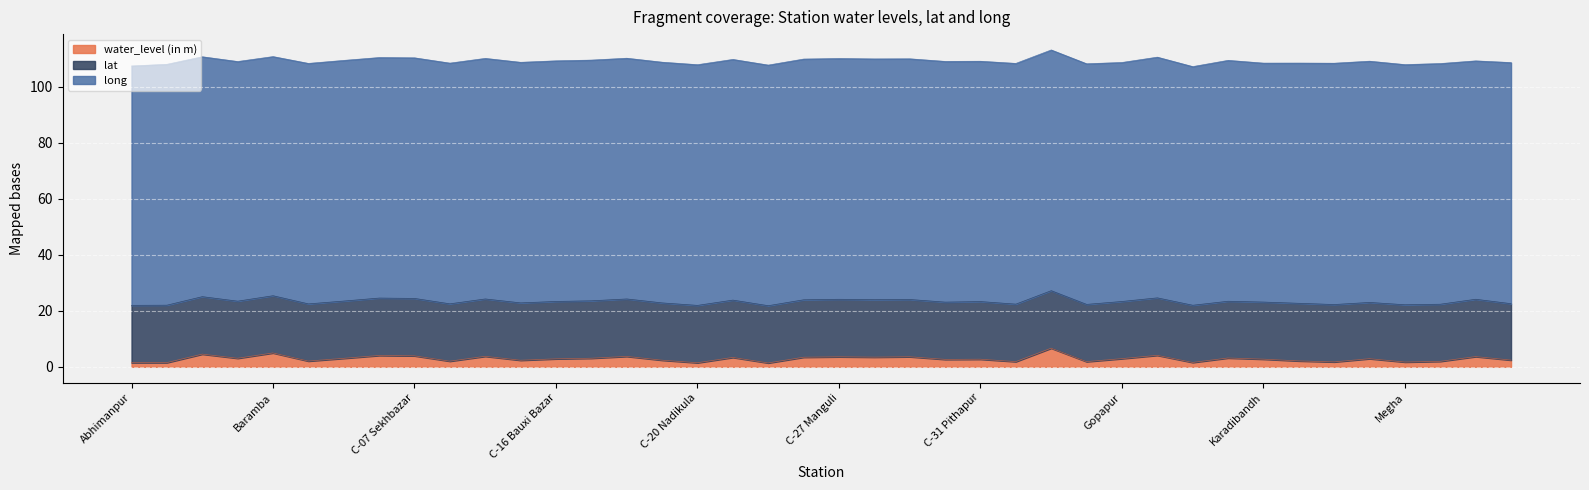

What is the sum of all lat values?

817.8